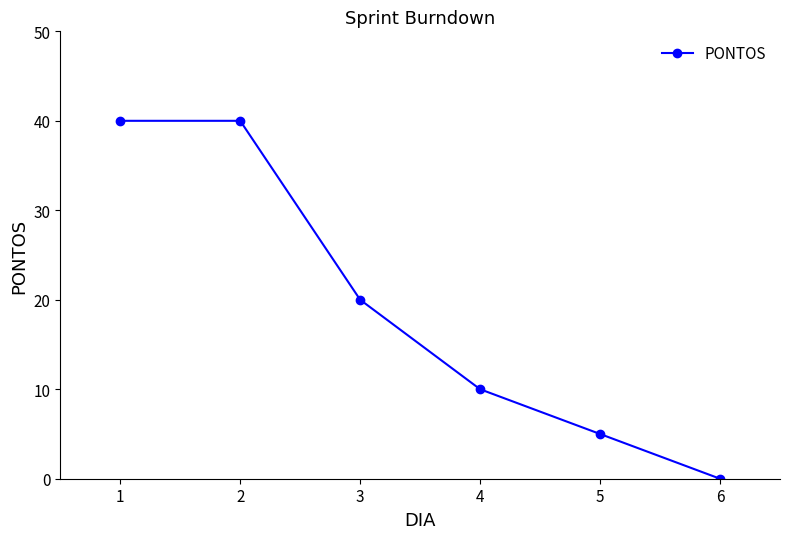

Reading right to left, what are all the values shown in this chart?

0	5	10	20	40	40